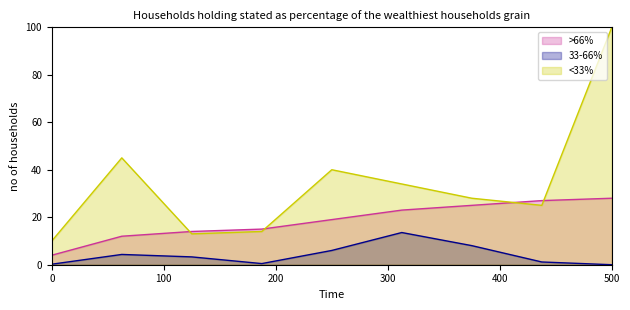

At which label does <33% reach its peak?

500